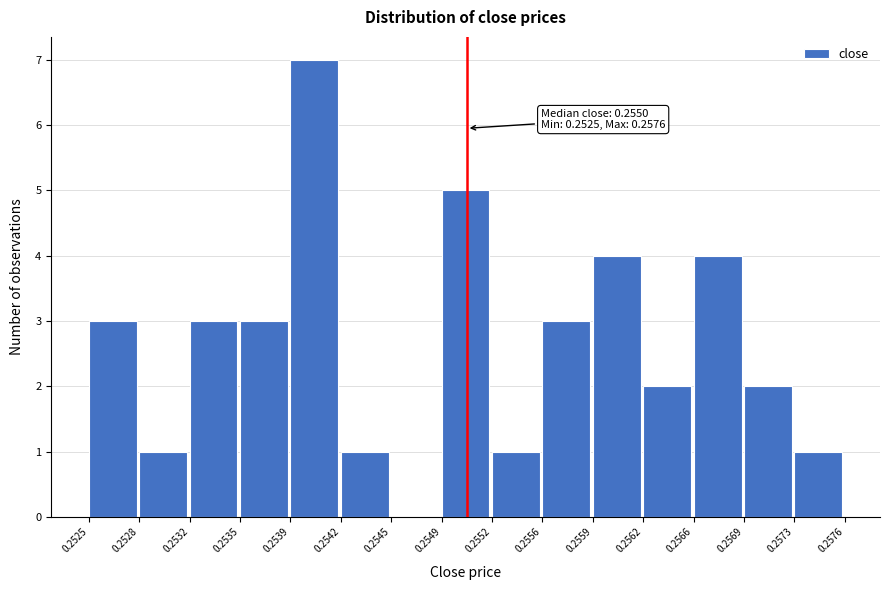

Which range on the x-axis has the tallest bar?

0.2539 to 0.2542